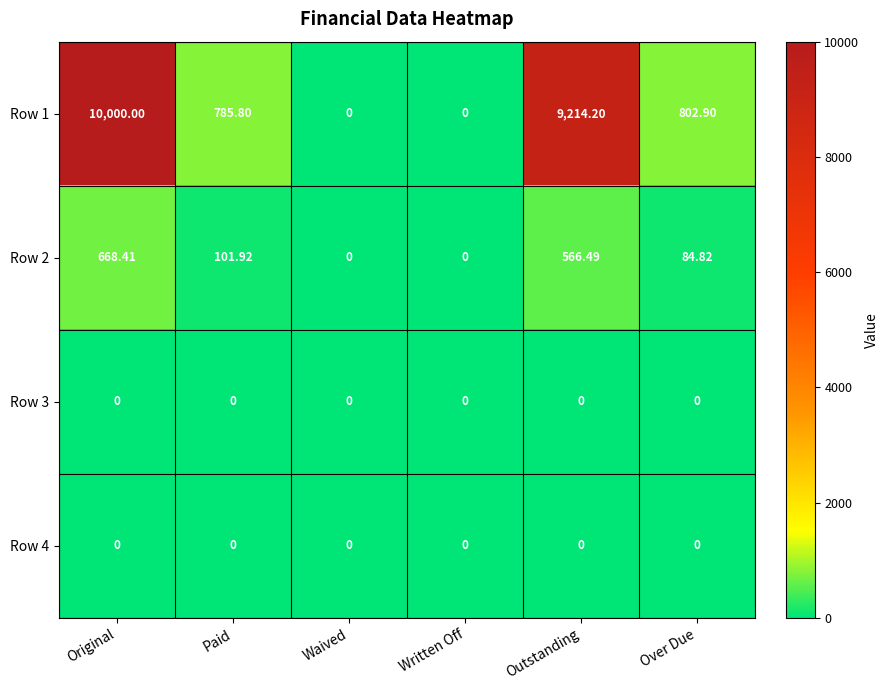

Is the value of Row 4 at Written Off greater than the value of Row 2 at Over Due?

No